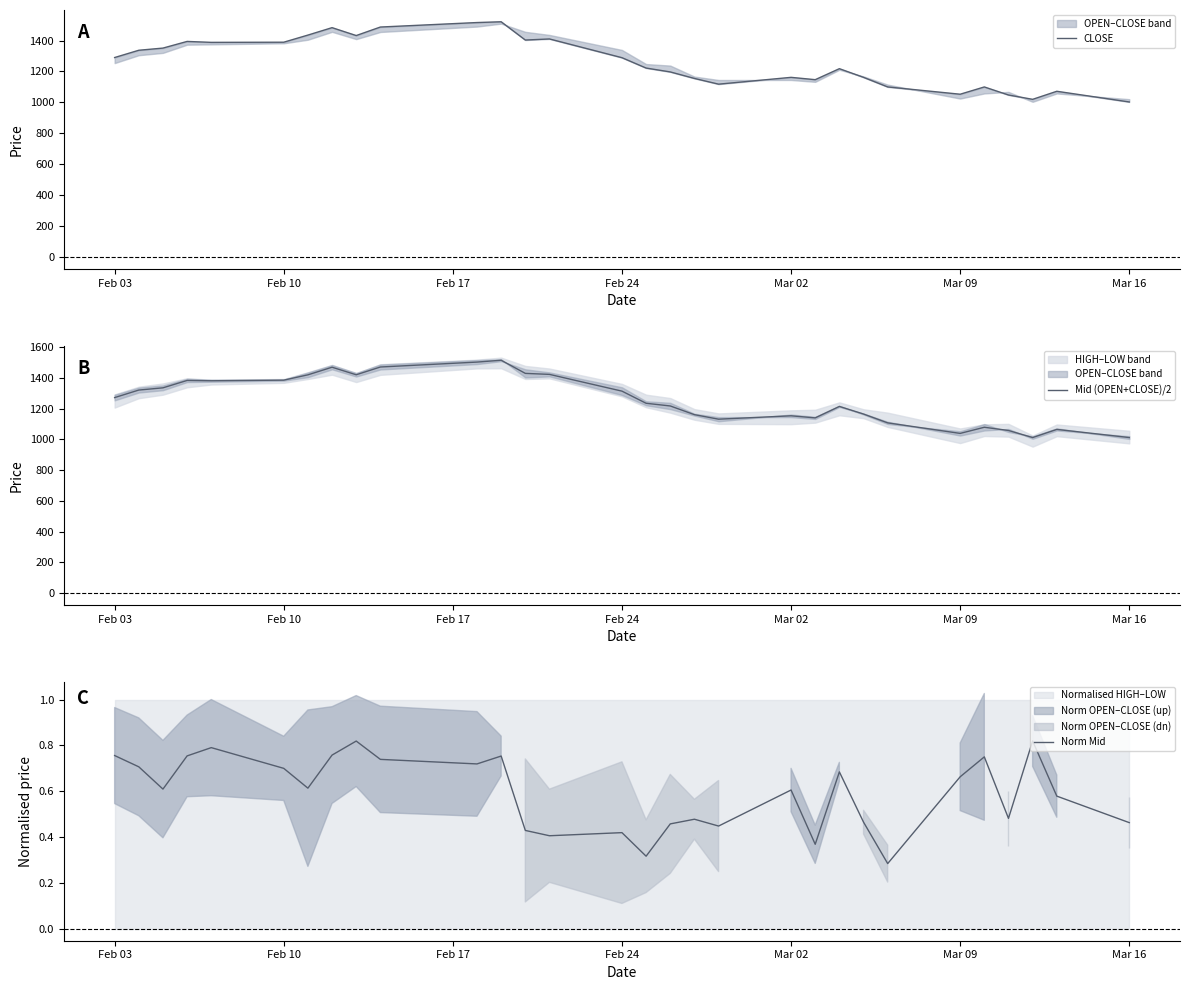

Reading left to right, extract all data points from this chart.

CLOSE: 1290.0	1337.0	1351.0	1394.0	1388.0	1389.0	1435.0	1483.0	1432.0	1487.0	1516.0	1521.0	1403.0	1410.0	1289.0	1222.0	1197.0	1155.0	1118.0	1162.0	1147.0	1218.0	1162.0	1100.0	1053.0	1100.0	1048.0	1020.0	1072.0	1003.0
Mid (OPEN+CLOSE)/2: 1272.0	1321.0	1335.5	1383.5	1381.5	1385.5	1420.0	1469.5	1420.5	1471.0	1503.0	1515.0	1429.5	1423.0	1314.0	1235.0	1217.5	1161.0	1131.5	1153.5	1140.0	1214.5	1165.0	1107.5	1039.0	1079.0	1058.0	1012.0	1065.0	1012.0
Norm Mid: 0.8	0.7	0.6	0.8	0.8	0.7	0.6	0.8	0.8	0.7	0.7	0.8	0.4	0.4	0.4	0.3	0.5	0.5	0.4	0.6	0.4	0.7	0.5	0.3	0.7	0.8	0.5	0.8	0.6	0.5